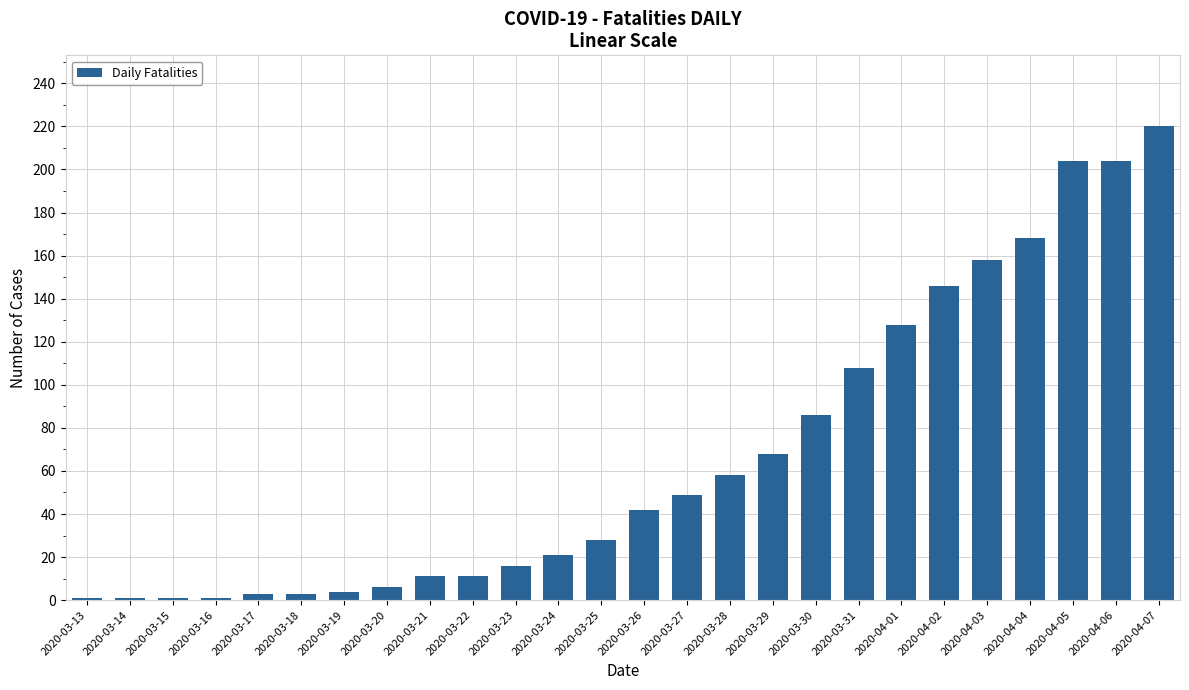

How many series are shown in this chart?

1